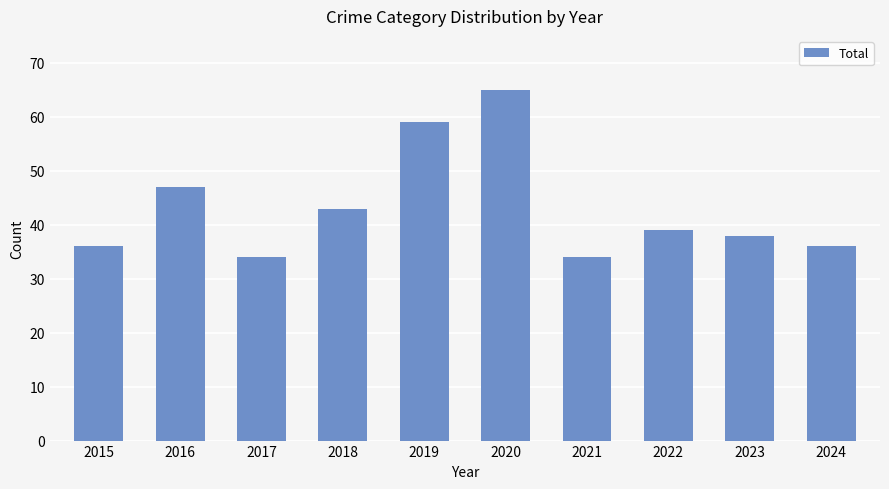

What is the smallest value displayed?

34